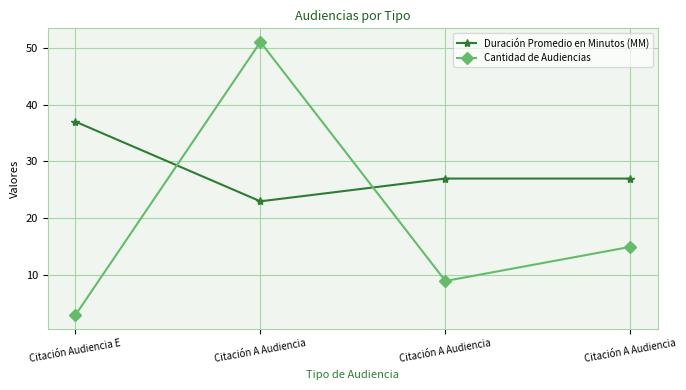

What is the value of the Cantidad de Audiencias point at the 4th from the left?

51